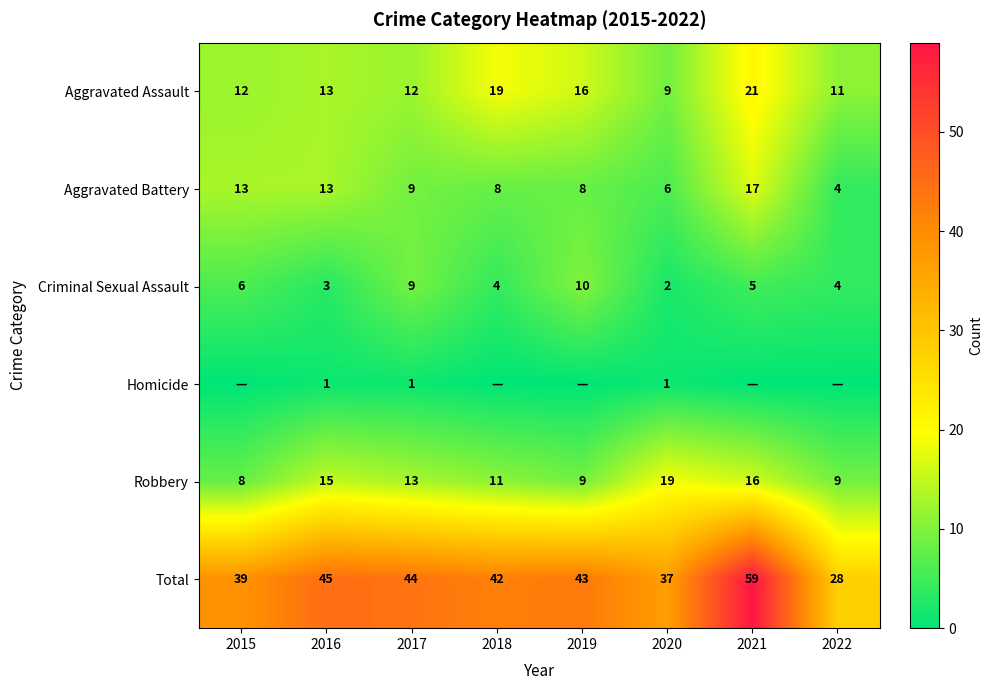

Count the number of data series in this chart.

6